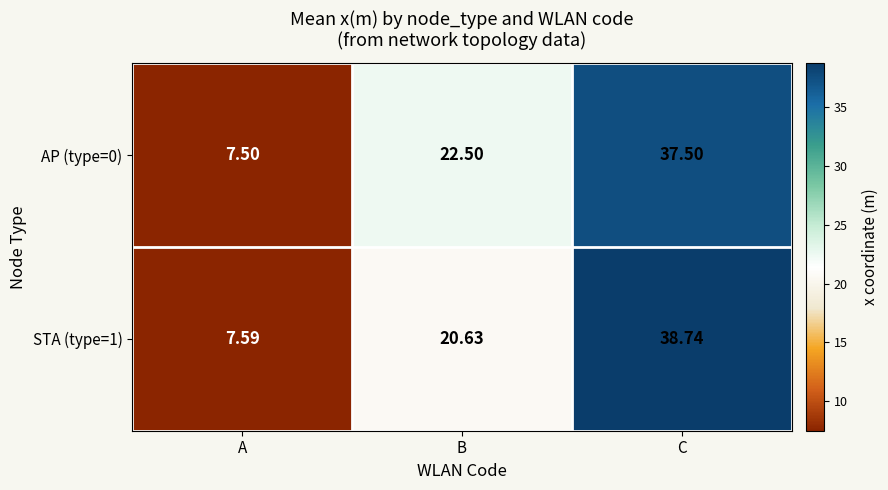

Rank the categories by STA (type=1) value from lowest to highest.

A, B, C